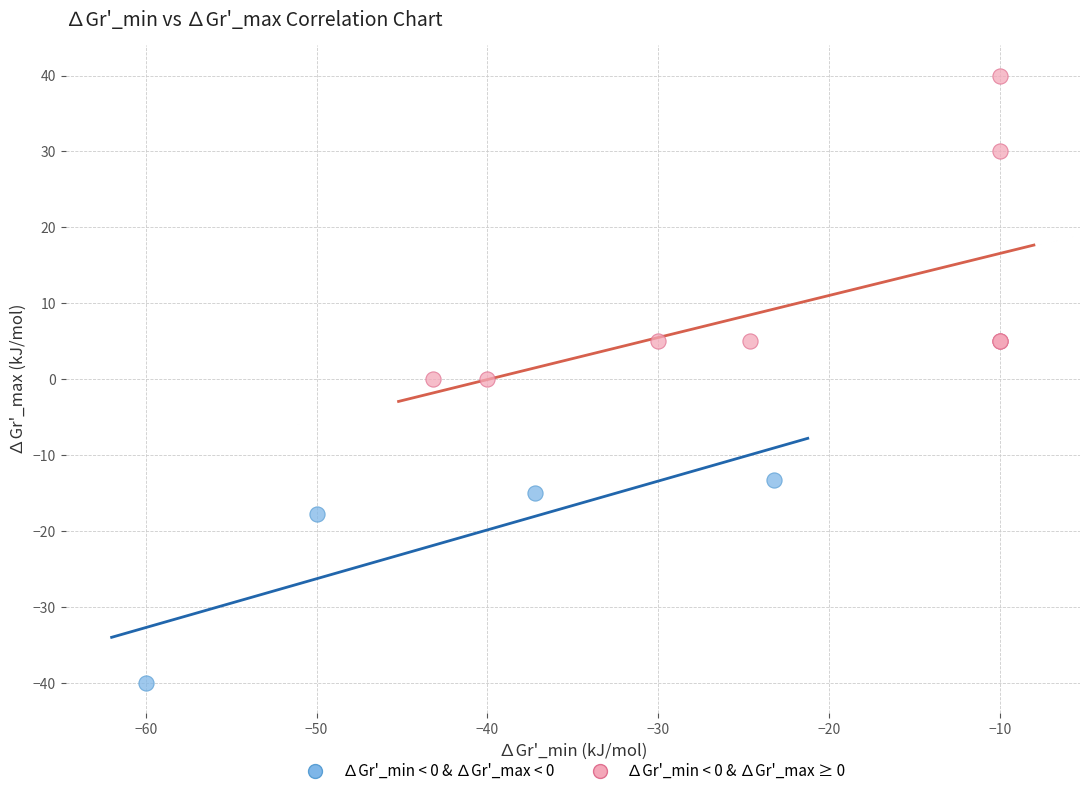

Which series contains the highest Y value?

∆Gr'_min < 0 & ∆Gr'_max ≥ 0